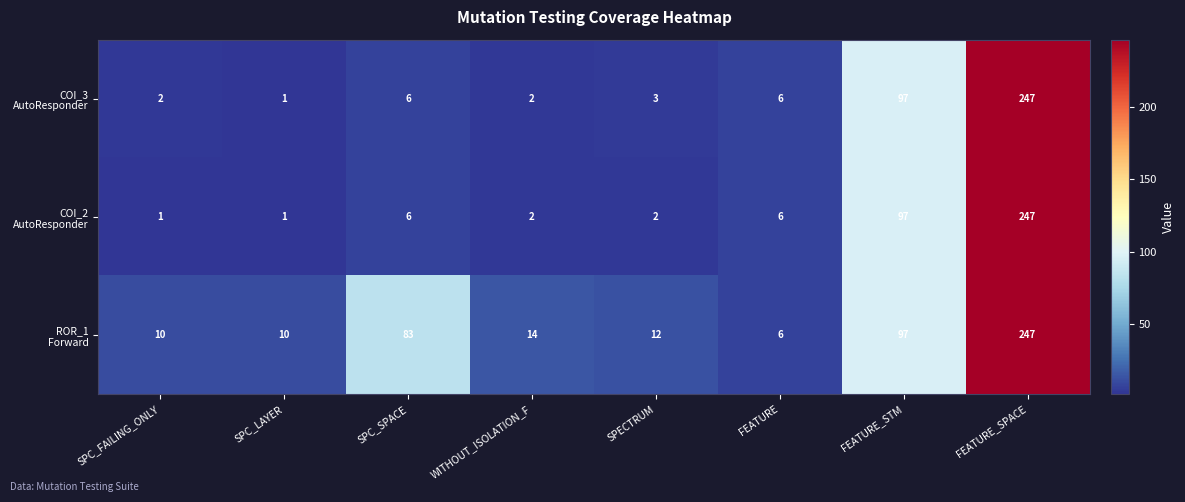

Which label corresponds to the largest value in the chart?

FEATURE_SPACE